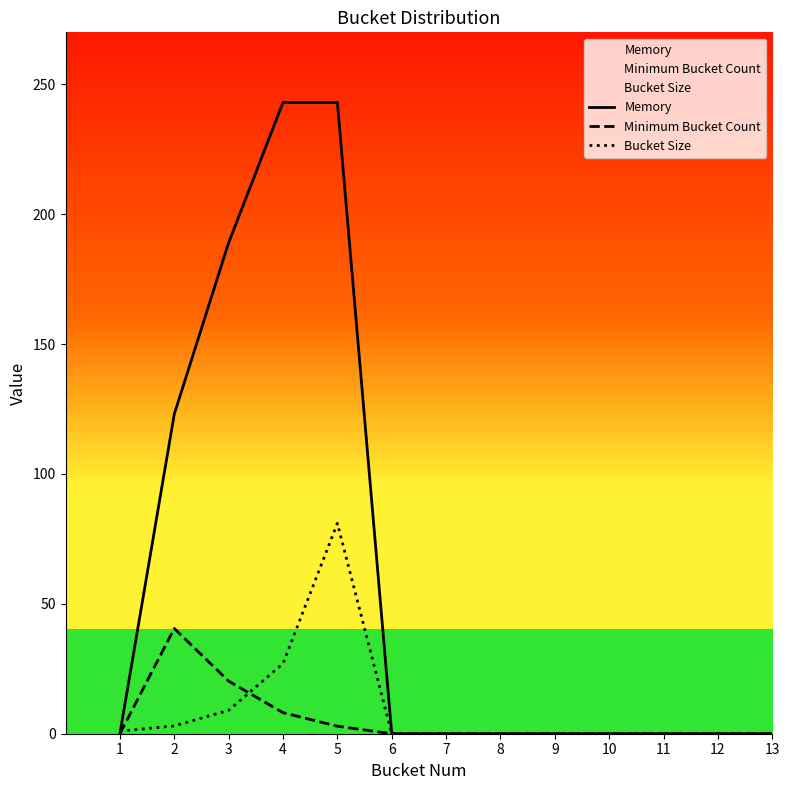

What are all the series names shown in the legend?

Memory, Minimum Bucket Count, Bucket Size